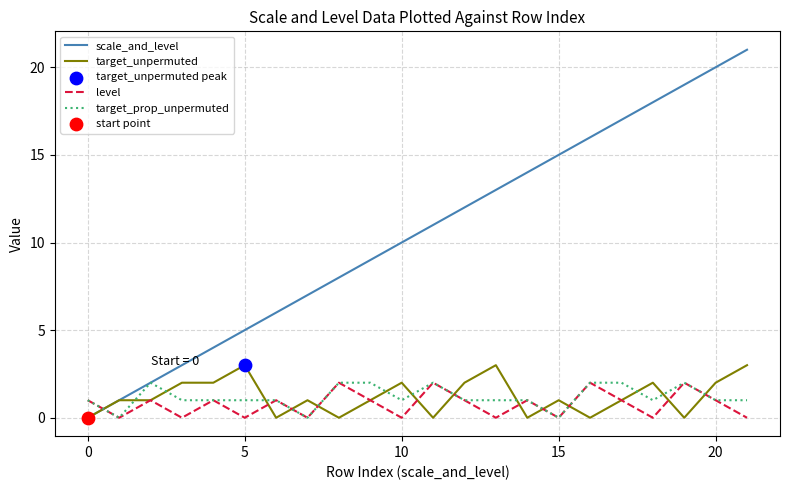

Which series has the largest range (max minus min)?

scale_and_level